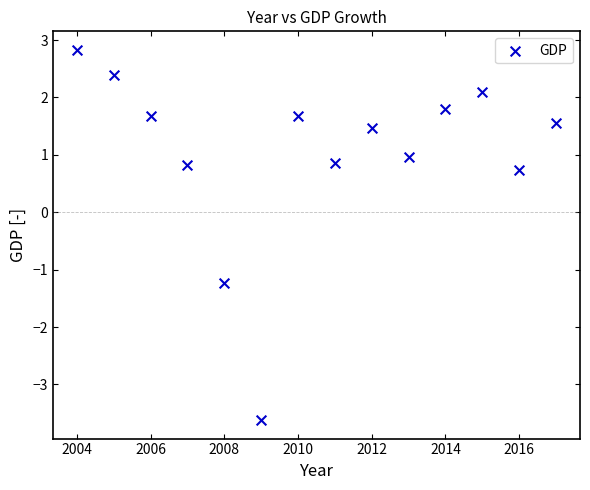

What is the range of X values (max minus min)?

13.0